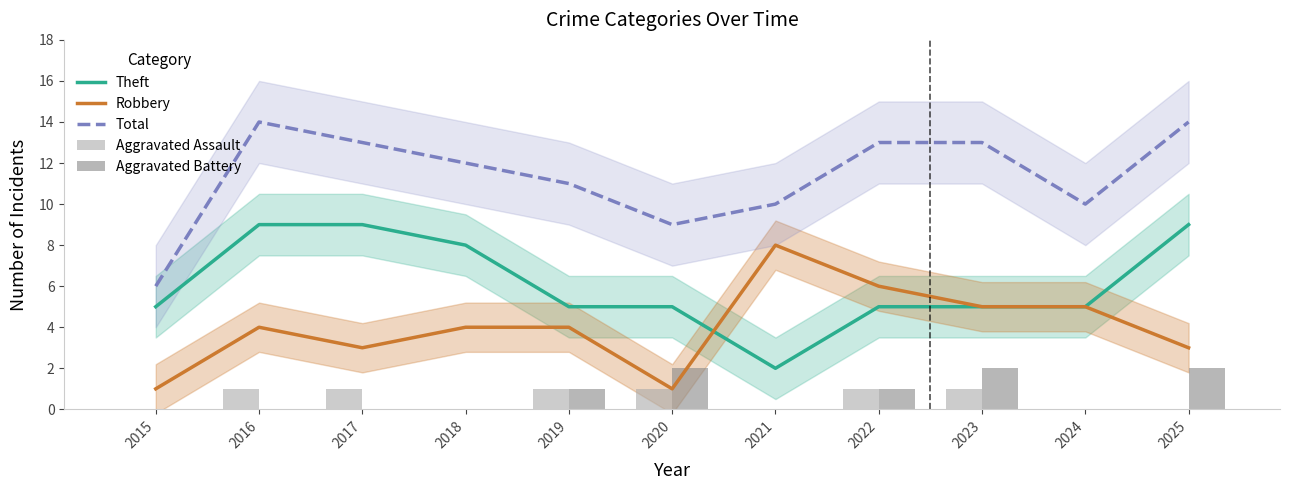

What is the difference between the Total values at 2021 and 2023?

3